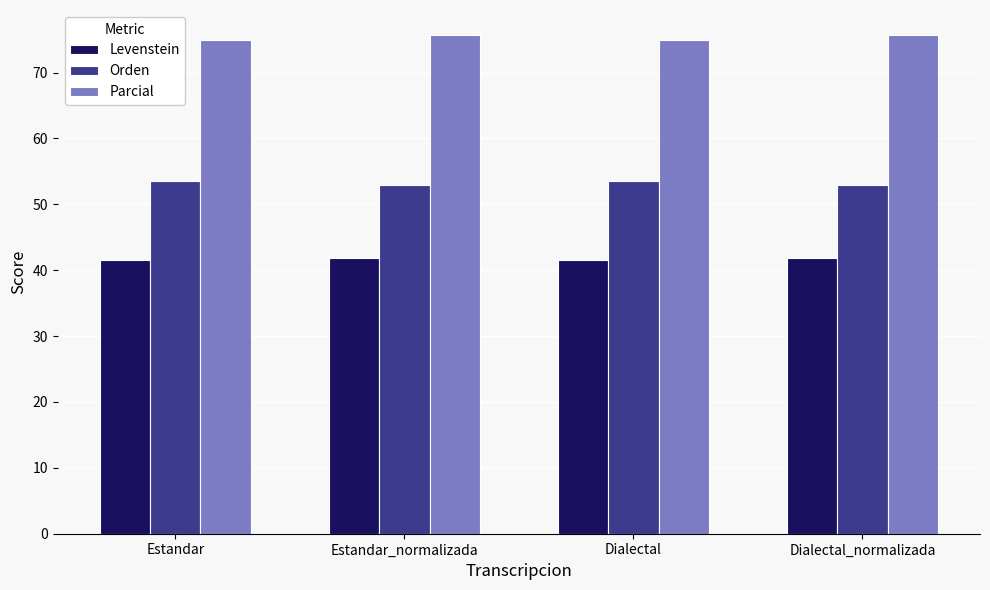

What is the approximate value of Levenstein at Estandar_normalizada?

41.8